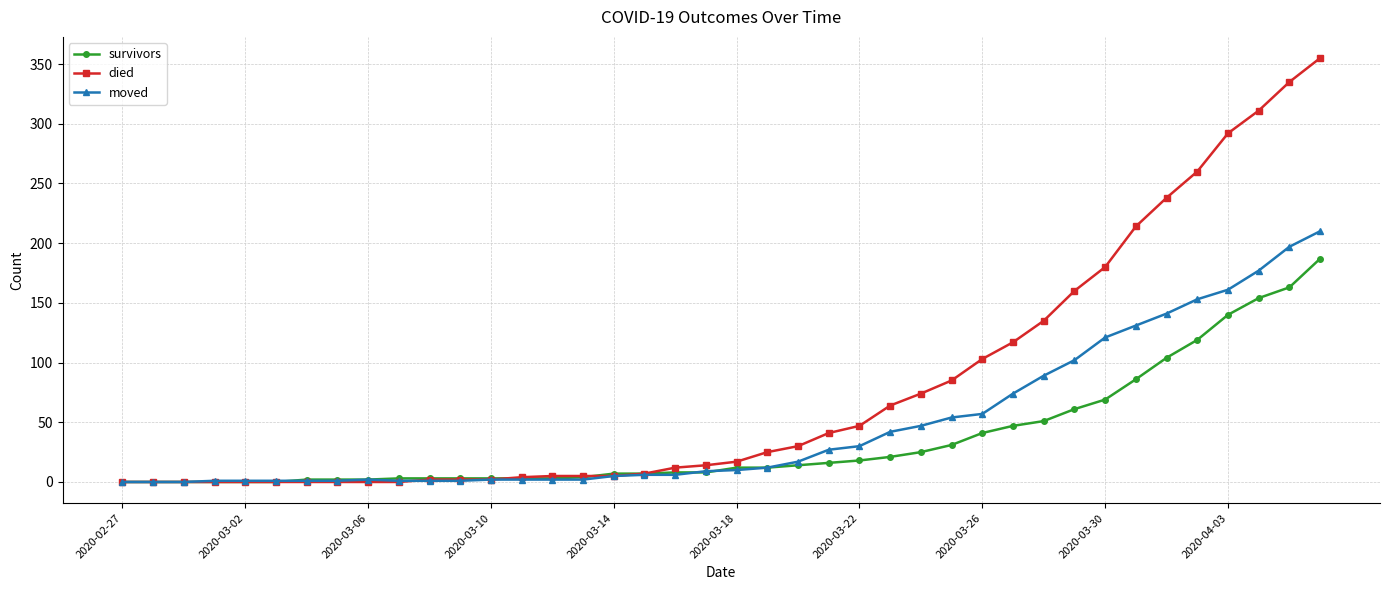

True or false: moved has more than 0 points higher than both neighbors.

True